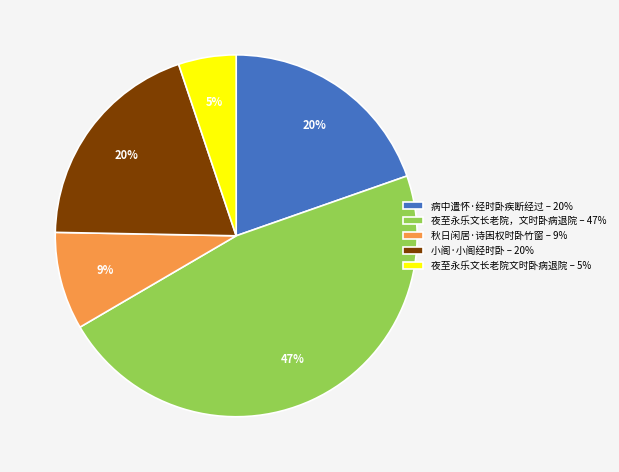

Count the number of slices in the pie.

5